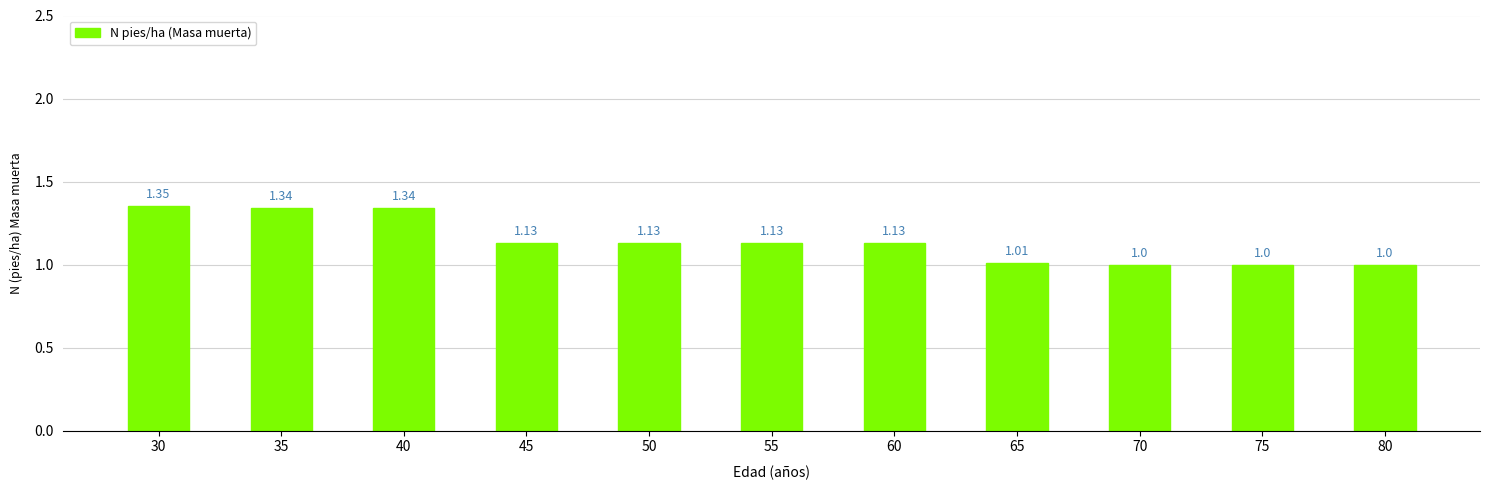

Is it true that the value at 55 is 1.7?

False